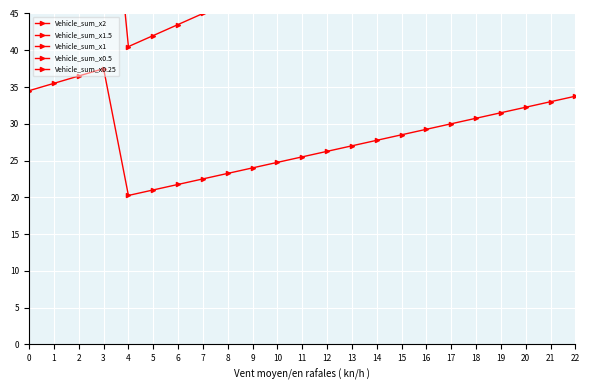

What is the minimum value shown in the chart?

20.2